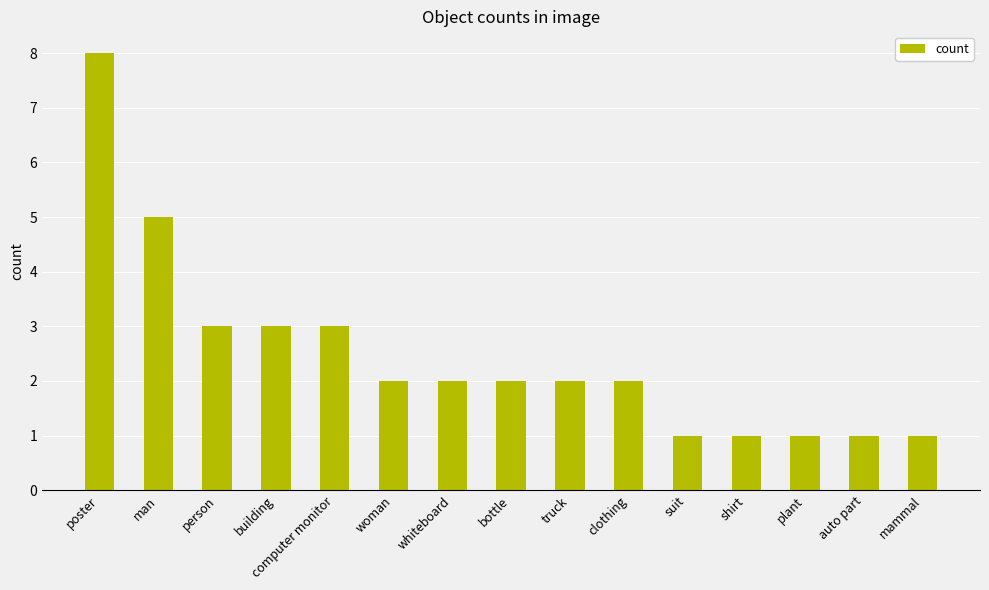

How many distinct data groups are displayed?

1